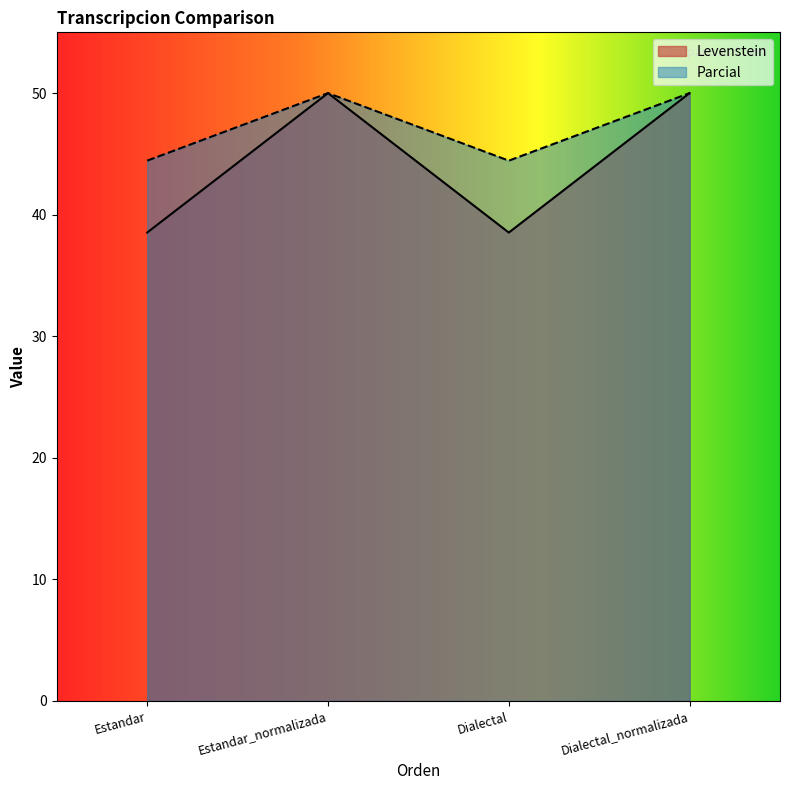

Rank the series by their maximum value, from lowest to highest.

Levenstein, Parcial